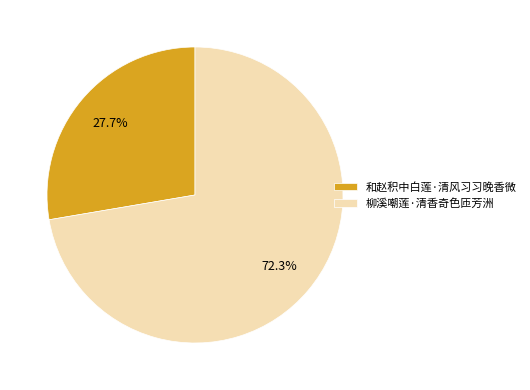

What is the smallest slice in the pie chart?

和赵积中白莲·清风习习晚香微